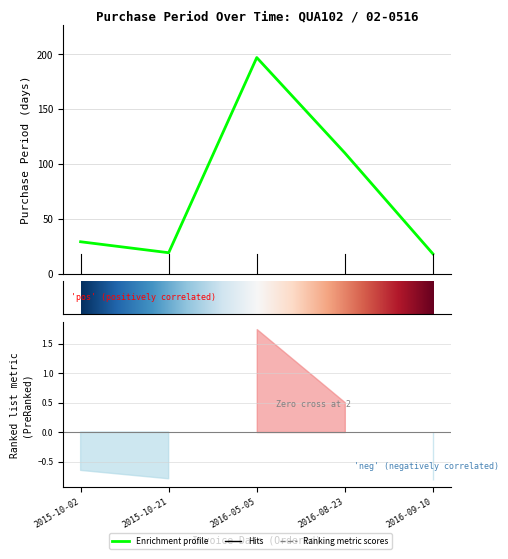

What is the ratio of the value at 2016-09-10 to the value at 2016-08-23?

0.2